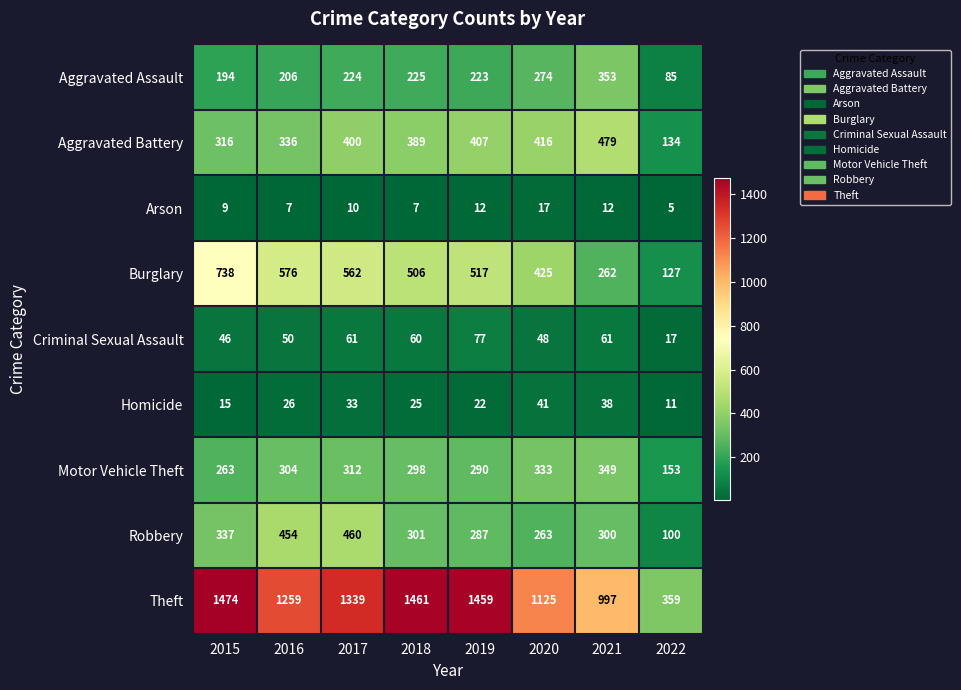

What is the smallest value displayed?

5